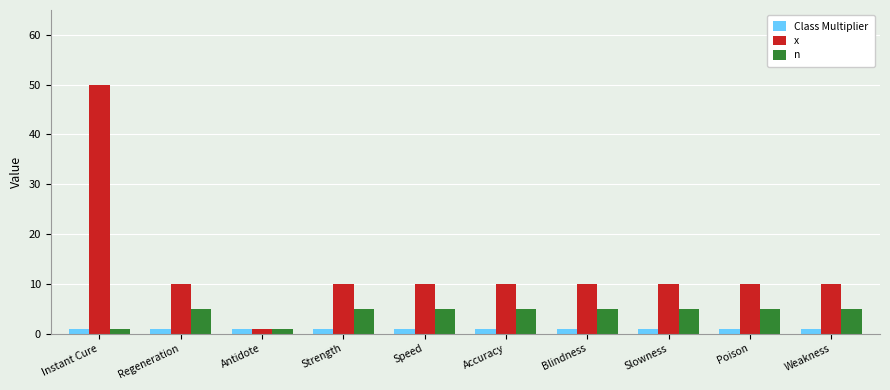

What is the minimum value shown in the chart?

1